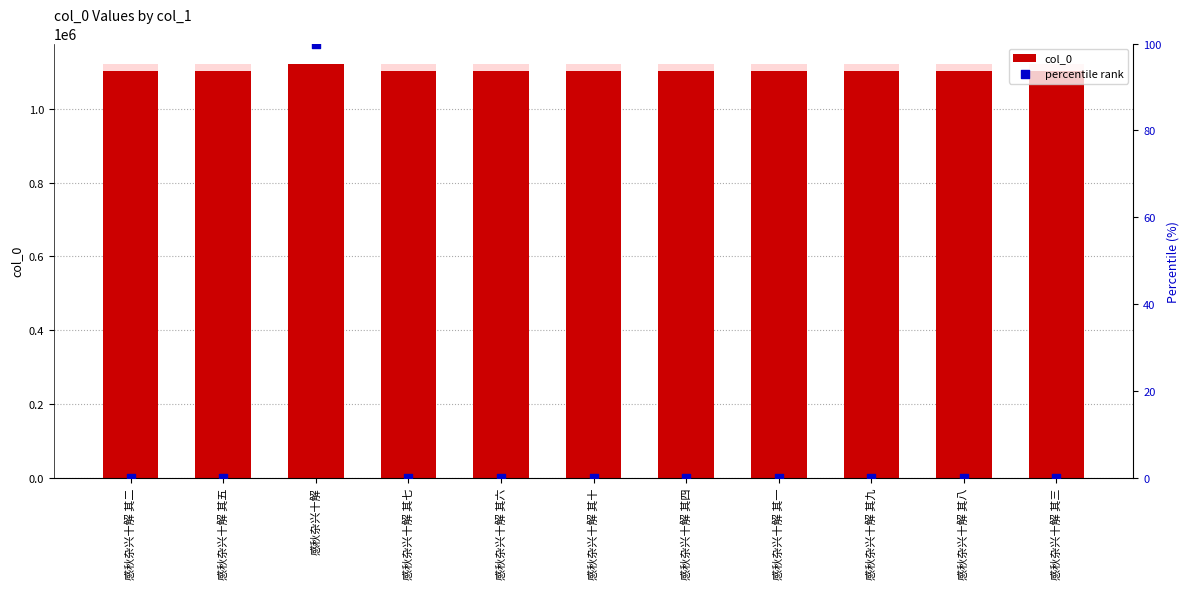

What is the total value across all series at 感秋杂兴十解?

1120685.0